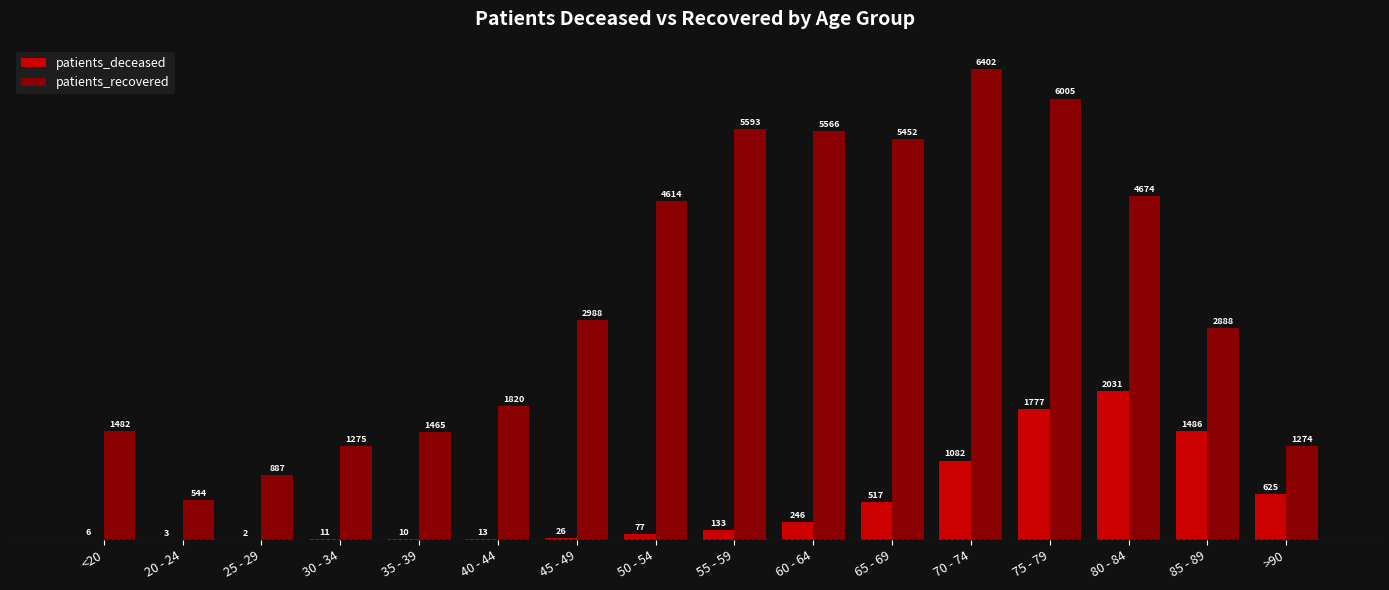

At which category is the sum across all series the highest?

75 - 79